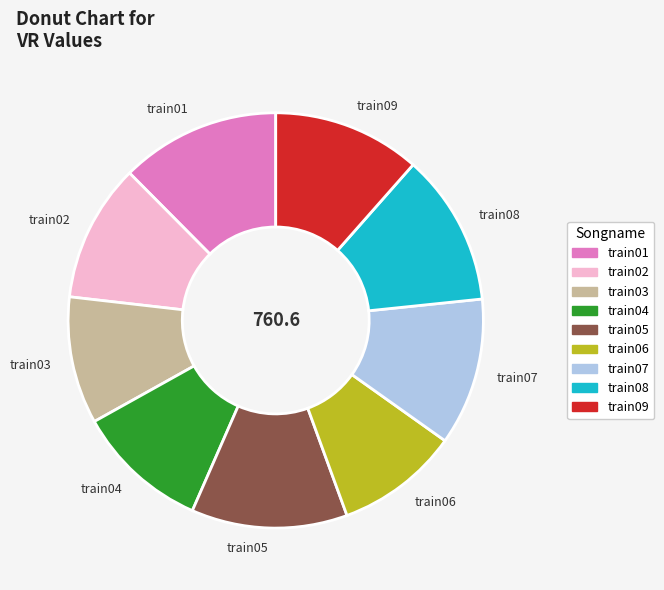

The train08 slice represents 12% of the pie. True or false?

True